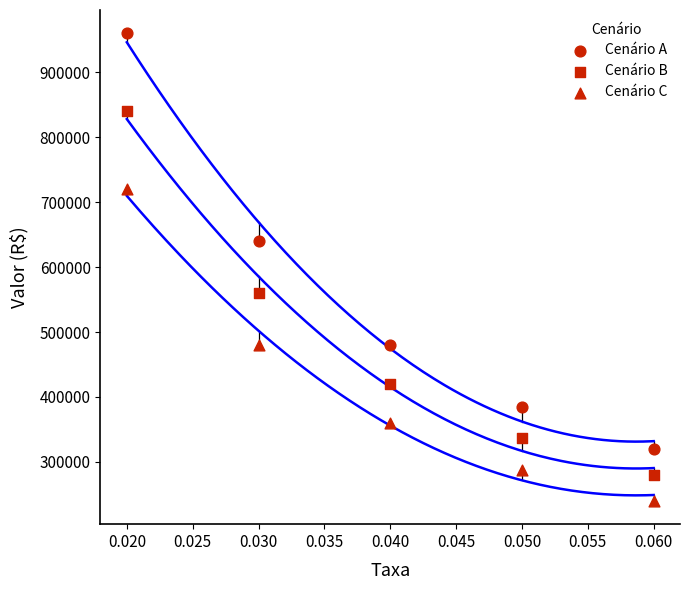

How many data points are displayed?

15